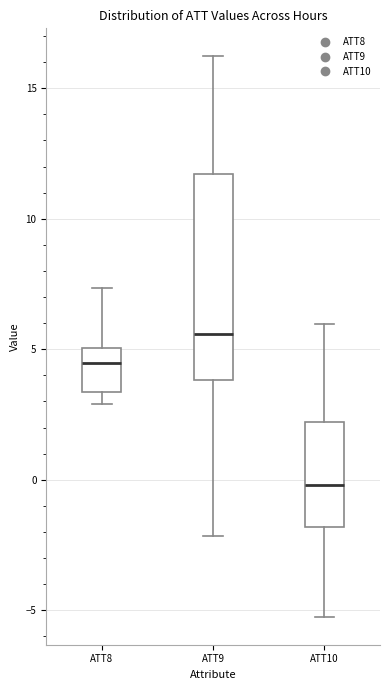

Reading left to right, read every box against the y-axis: the position of its median line, the range the box covers, and the ends of its whiskers. The values are not printed on the chart, so give them approximately, as read against the axis.

ATT8: median 4.5, box 3.5 to 5.0, whiskers 3.0 to 7.5
ATT9: median 5.5, box 4.0 to 11.5, whiskers -2.0 to 16.0
ATT10: median 0.0, box -2.0 to 2.0, whiskers -5.0 to 6.0